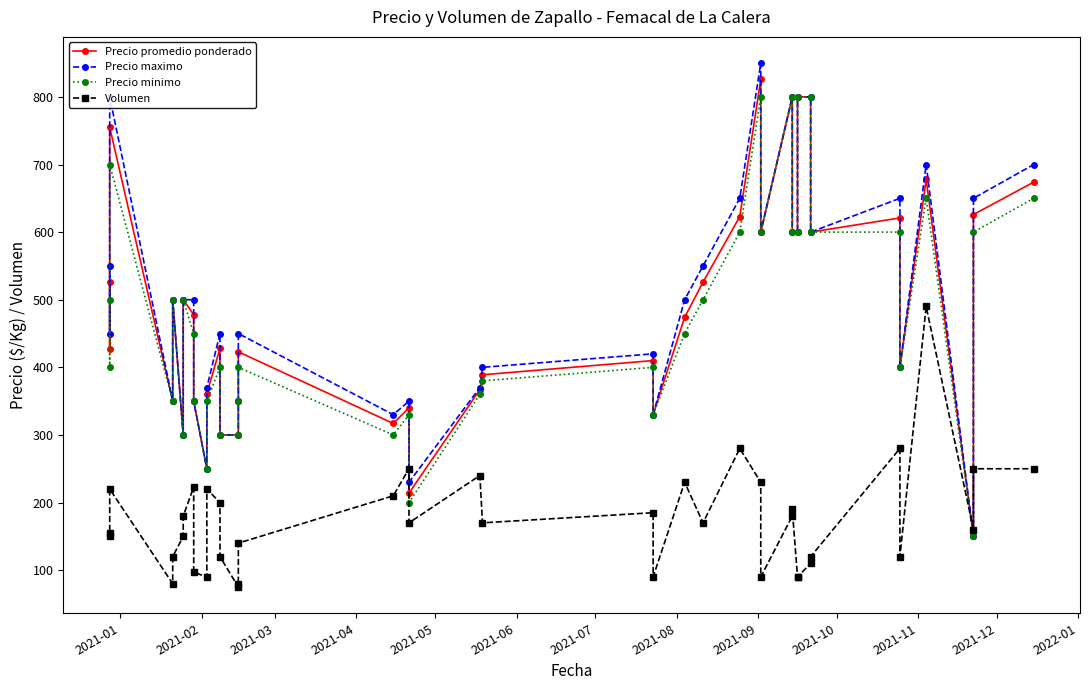

Read the Precio minimo value at 2021-08, to the nearest 100.

400